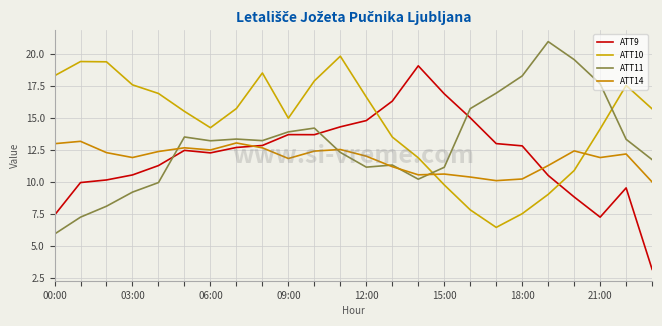

Is this an area chart (filled region under the line)?

No